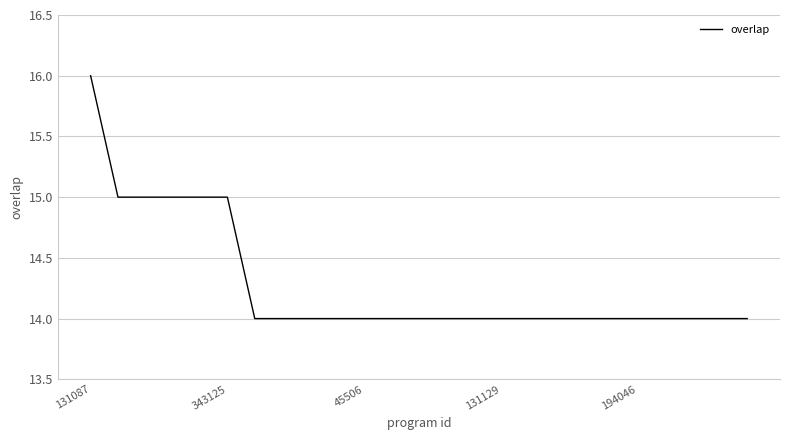

What is the maximum value shown in the chart?

16